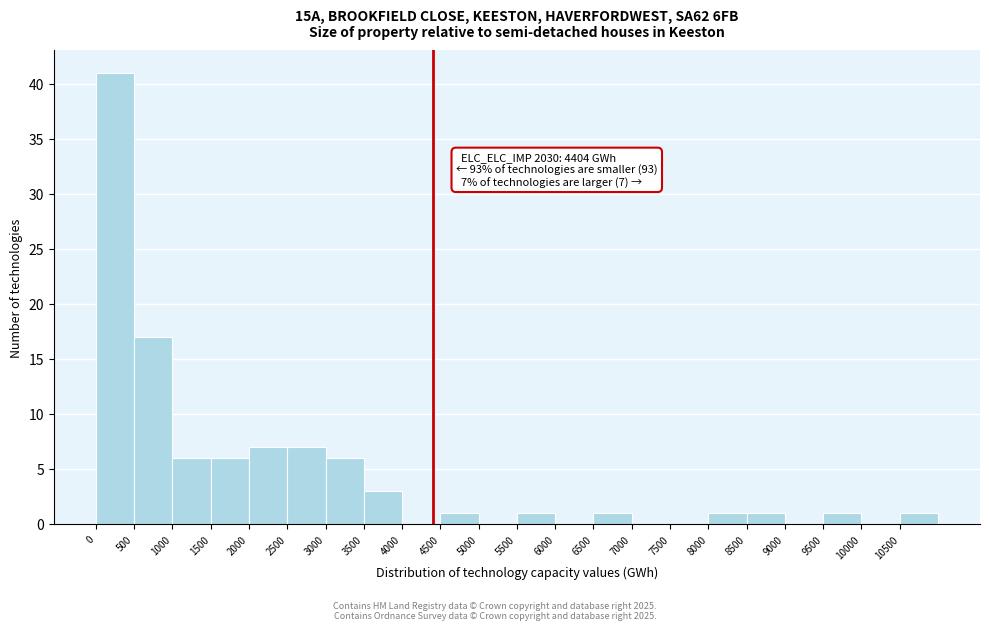

Over which range of the x-axis is the bar tallest?

0 to 500